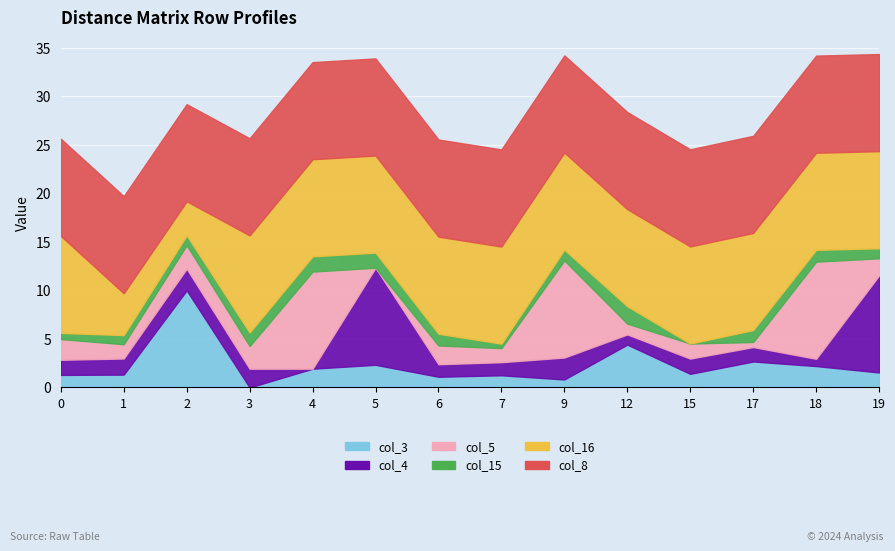

The col_8 series shows 31.4 at 15. True or false?

False